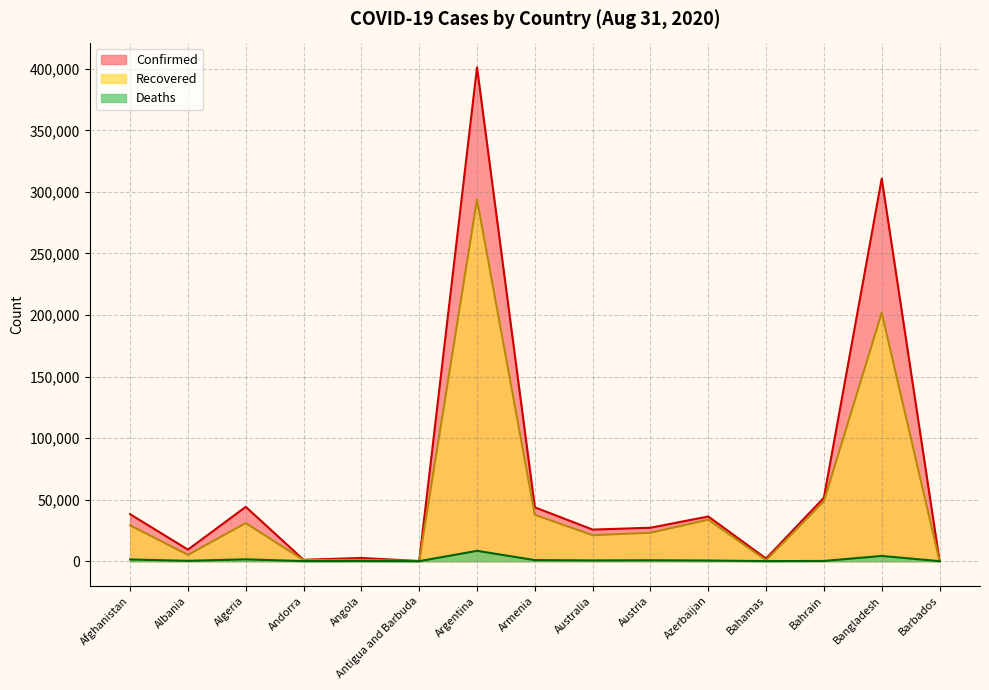

Reading left to right, what are all the values shown in this chart?

Confirmed: Afghanistan=38162	Albania=9380	Algeria=44146	Andorra=1124	Angola=2624	Antigua and Barbuda=94	Argentina=401239	Armenia=43750	Australia=25670	Austria=27166	Azerbaijan=36309	Bahamas=2135	Bahrain=51574	Bangladesh=310822	Barbados=173
Recovered: Afghanistan=29089	Albania=5139	Algeria=30978	Andorra=902	Angola=1063	Antigua and Barbuda=91	Argentina=294007	Armenia=37650	Australia=21114	Austria=23070	Azerbaijan=33703	Bahamas=782	Bahrain=48654	Bangladesh=201907	Barbados=145
Deaths: Afghanistan=1402	Albania=280	Algeria=1501	Andorra=53	Angola=107	Antigua and Barbuda=3	Argentina=8401	Armenia=877	Australia=611	Austria=733	Azerbaijan=531	Bahamas=50	Bahrain=189	Bangladesh=4248	Barbados=7